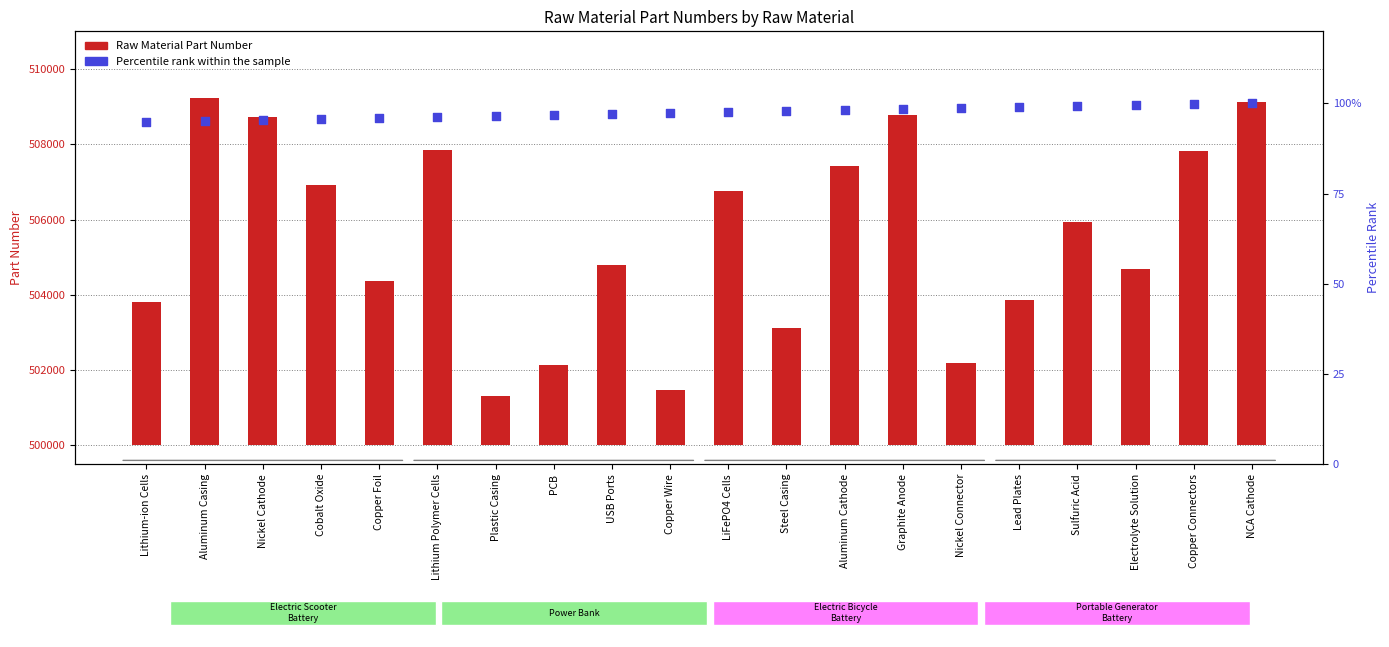

Which series has the largest total across all categories?

Raw Material Part Number